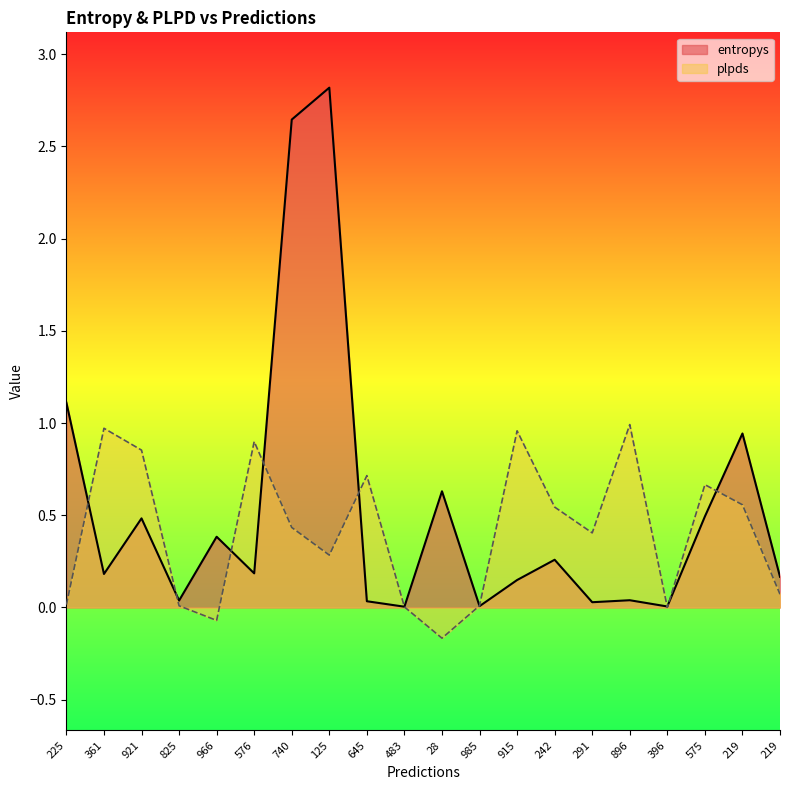

Does the chart display data point markers on the line(s)?

No